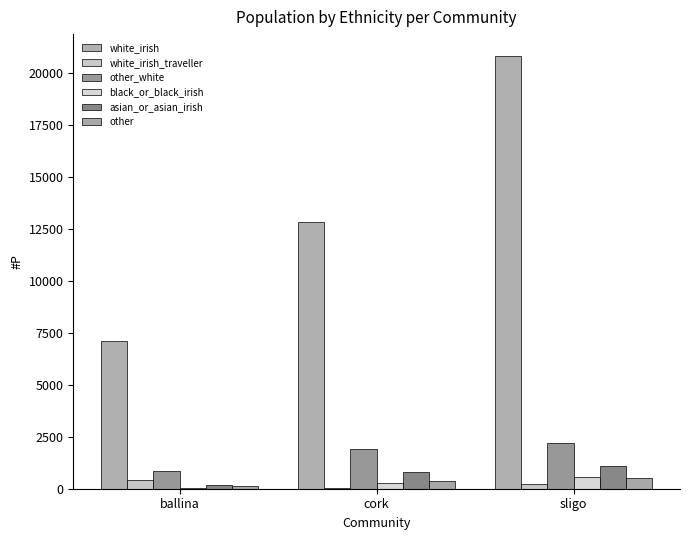

True or false: other_white has a value of 663.7 at cork.

False